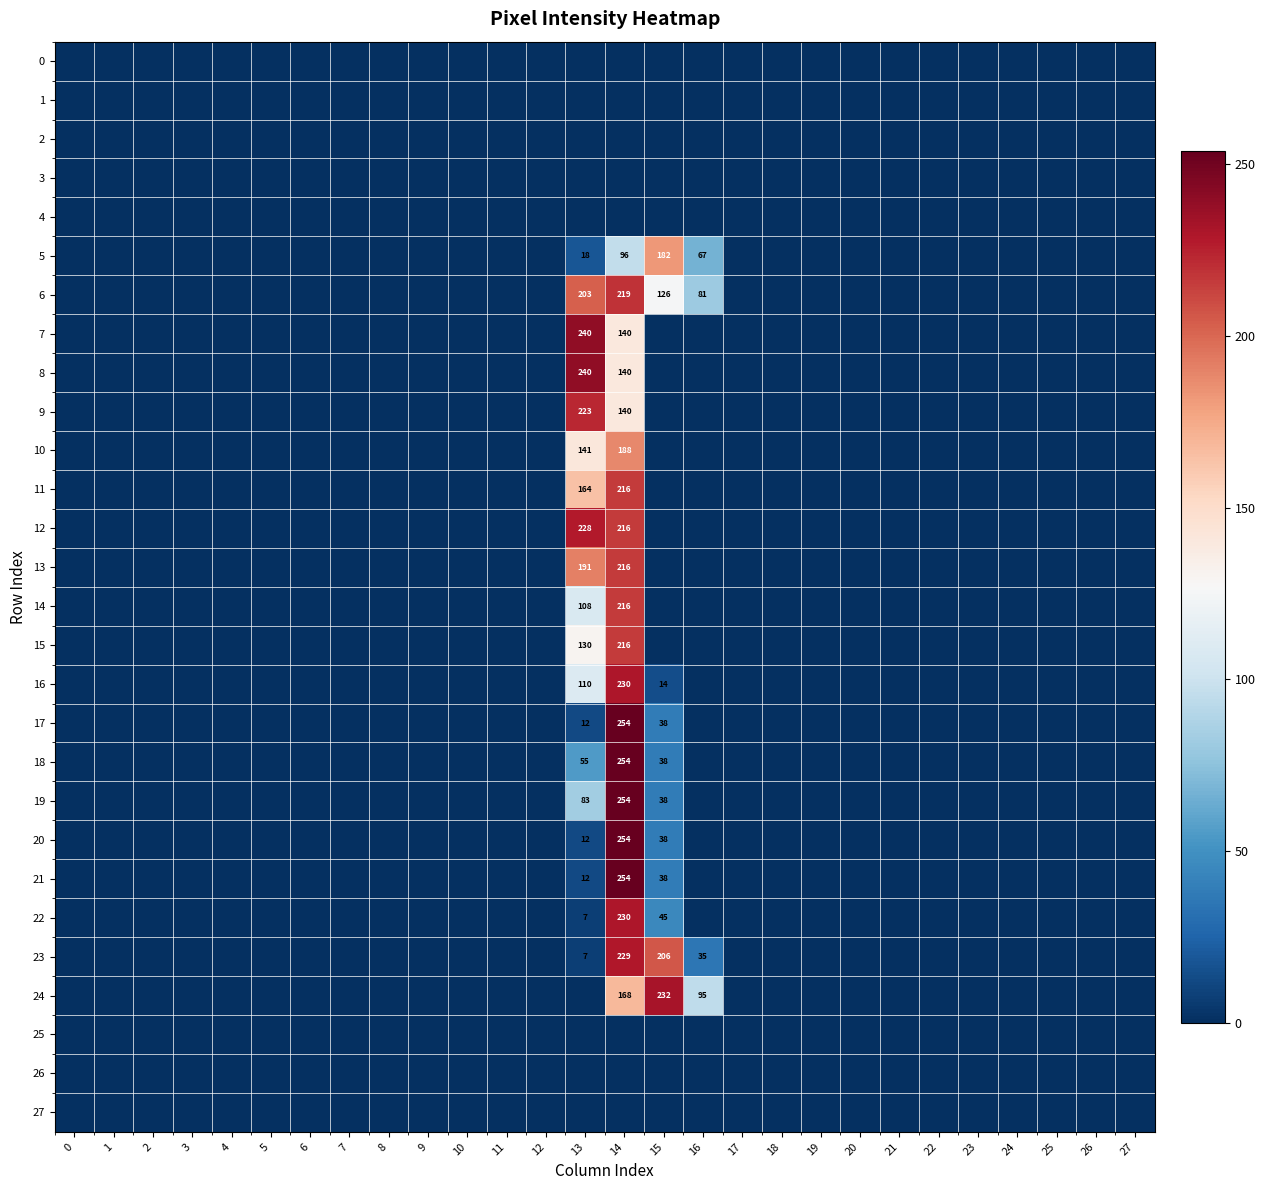

The value of 6 at 16 is 35. True or false?

False